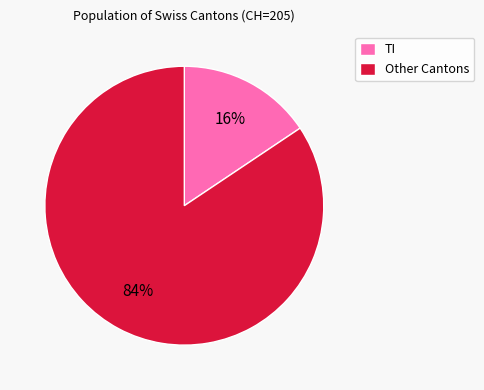

Does TI account for over 50% of the chart?

No